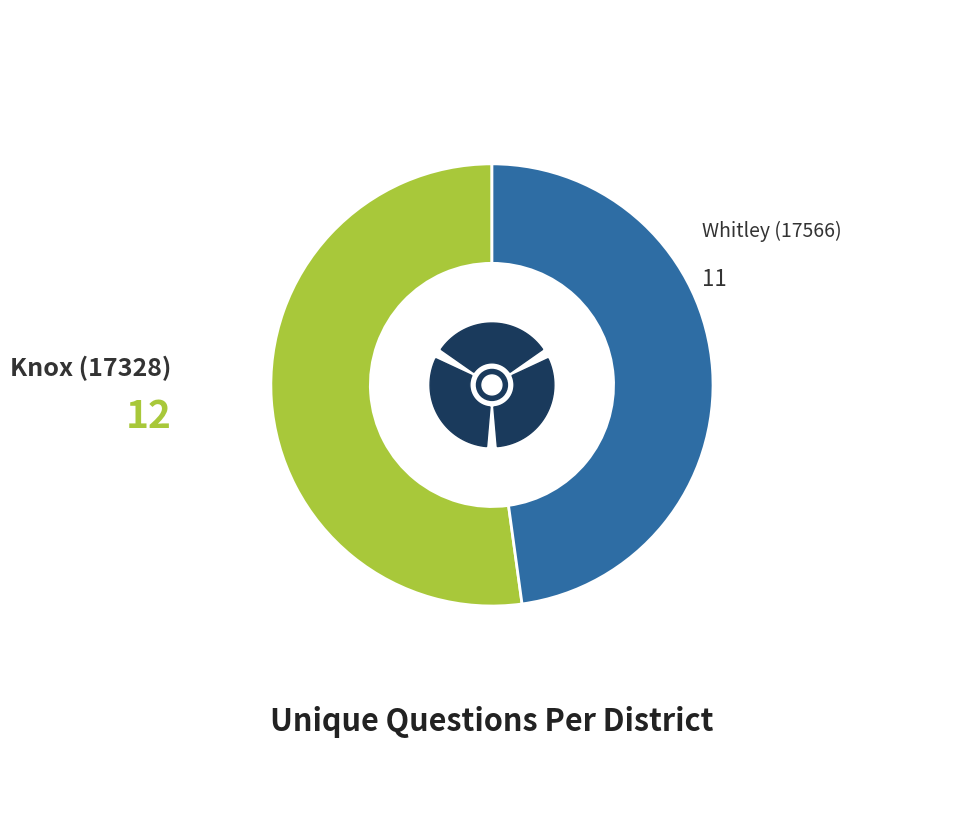

Approximately how many times larger is the value at Knox (17328) compared to Whitley (17566)?

1.1